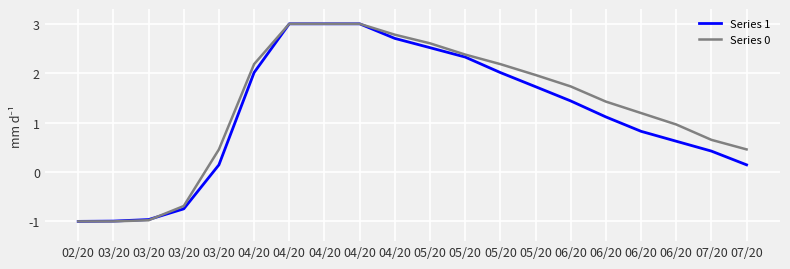

What is the sum of all Series 0 values?

26.3